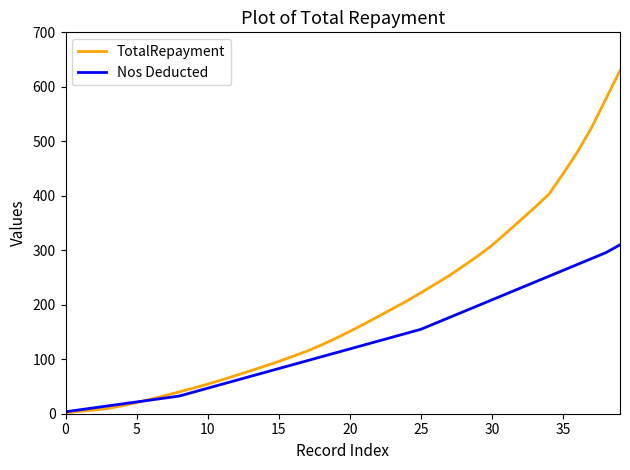

Rank the series by their maximum value, from highest to lowest.

TotalRepayment, Nos Deducted